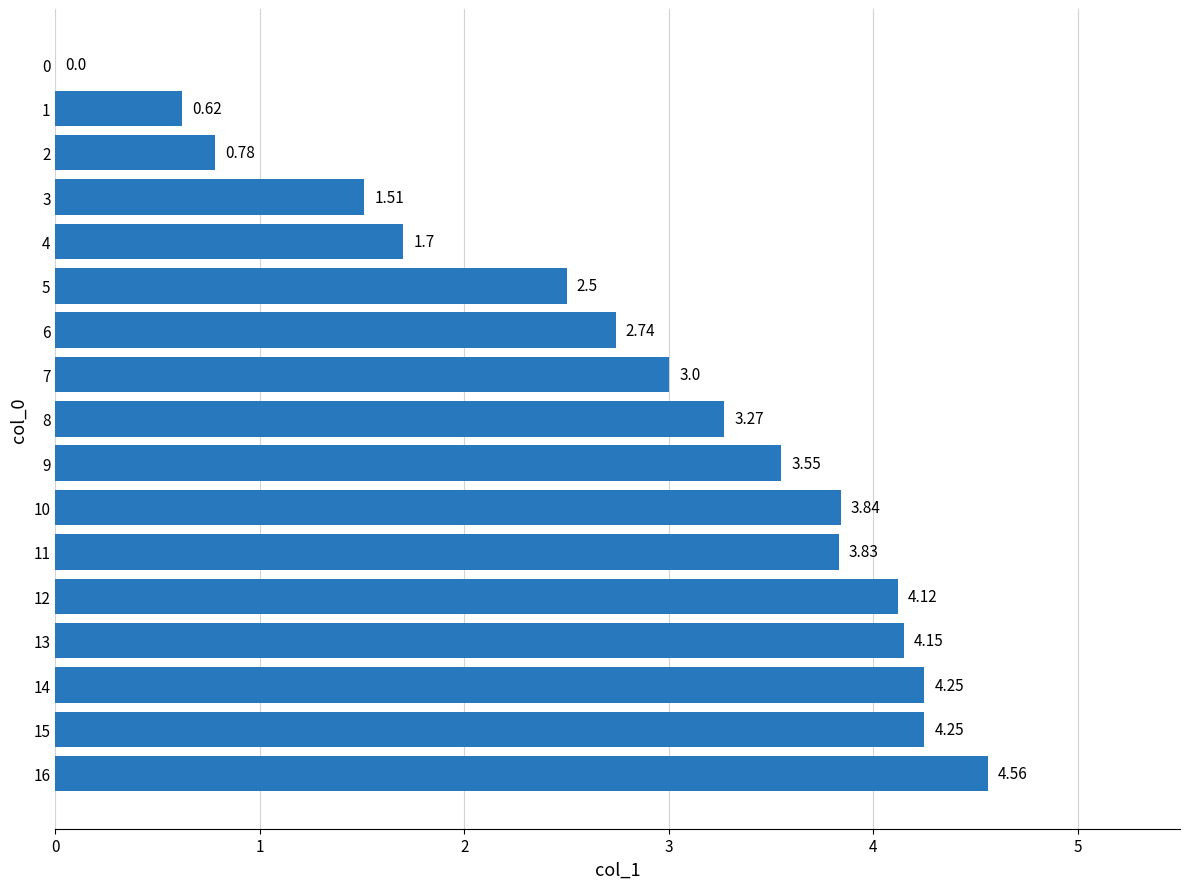

What is the average value?

2.9